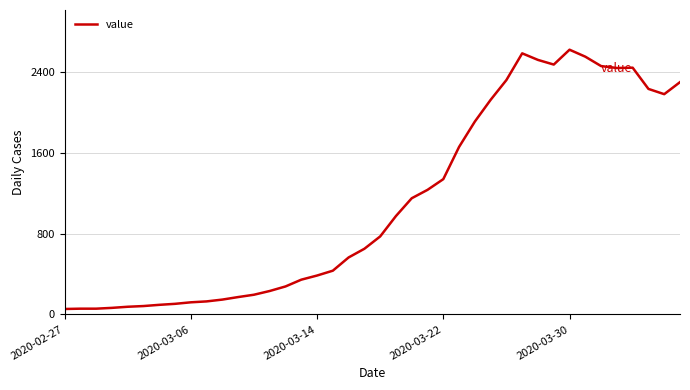

What is the greatest value displayed?

2620